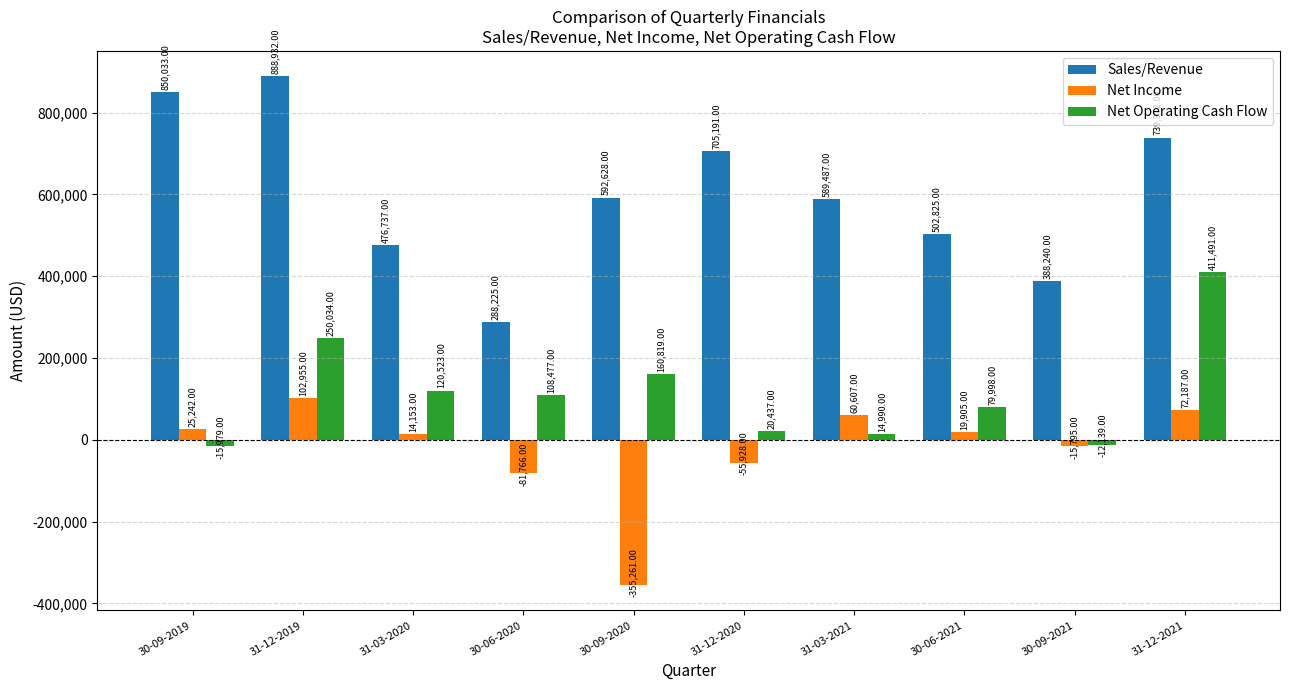

What are all the series names shown in the legend?

Sales/Revenue, Net Income, Net Operating Cash Flow